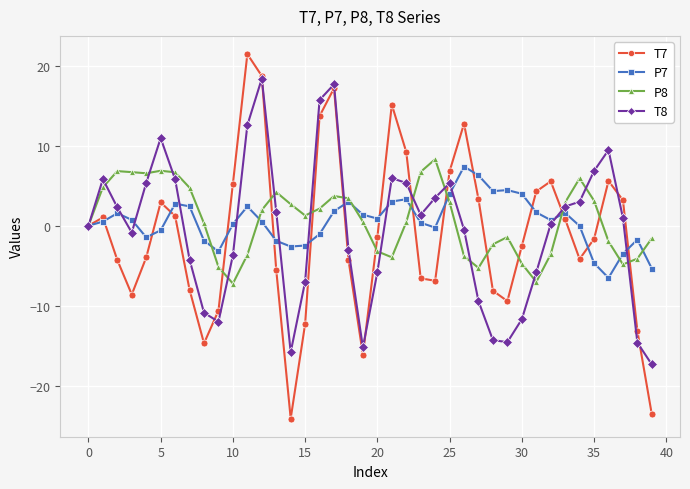

Which series has the widest spread of values?

T7